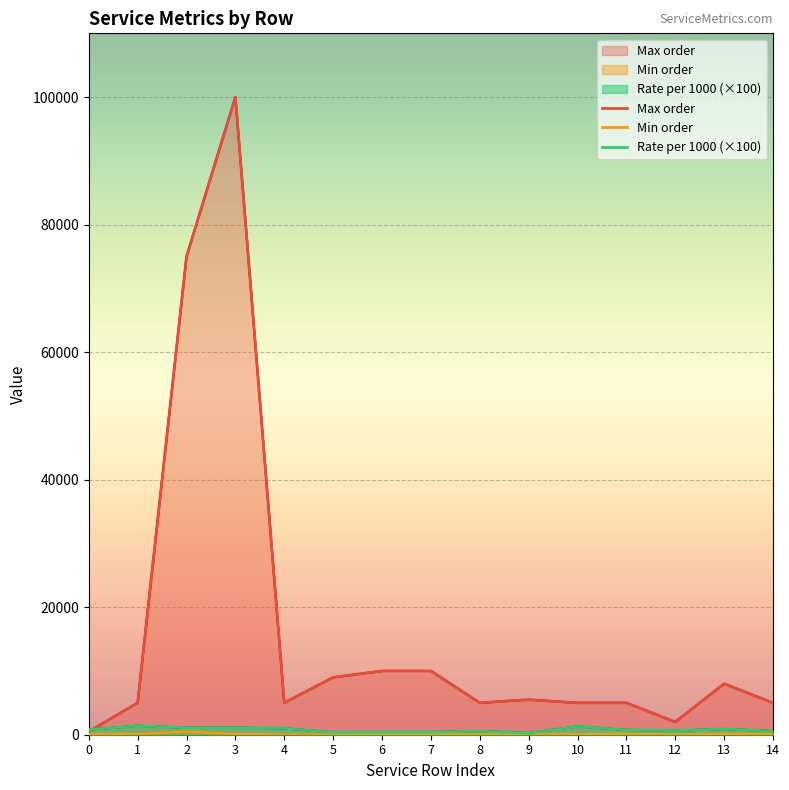

How many values in the Min order series exceed 100?

1